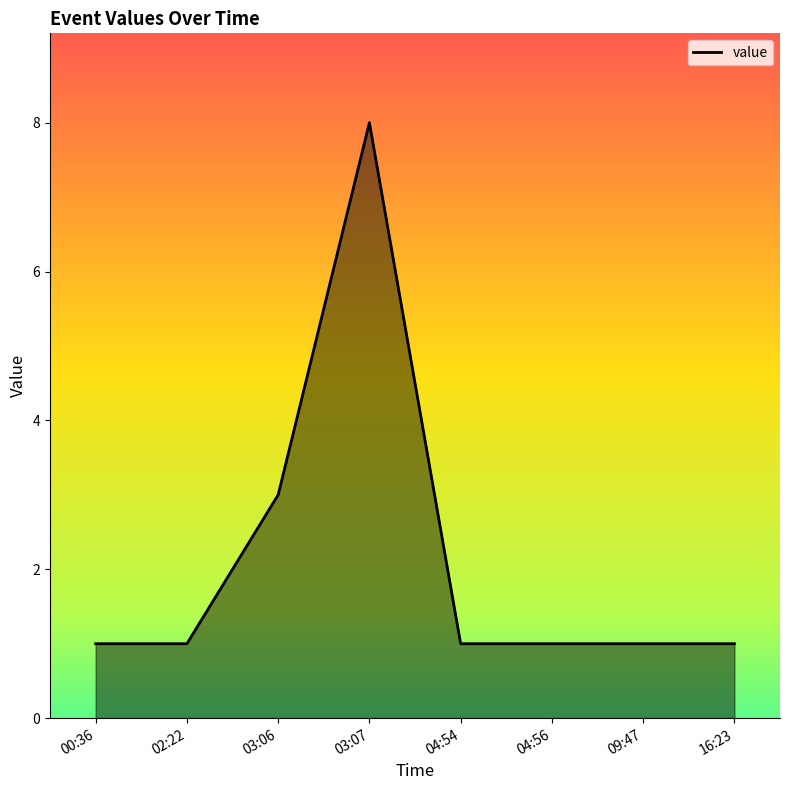

The value at 03:06 is 4. True or false?

False